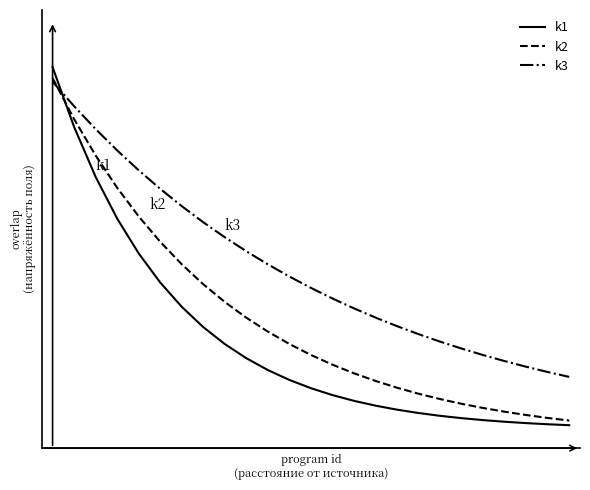

Rank the series by their maximum value, from highest to lowest.

k1, k2, k3